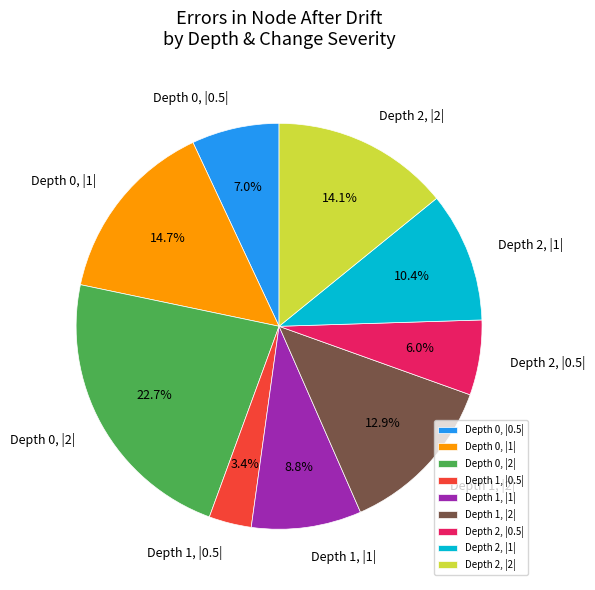

Which slice is the largest?

Depth 0, |2|